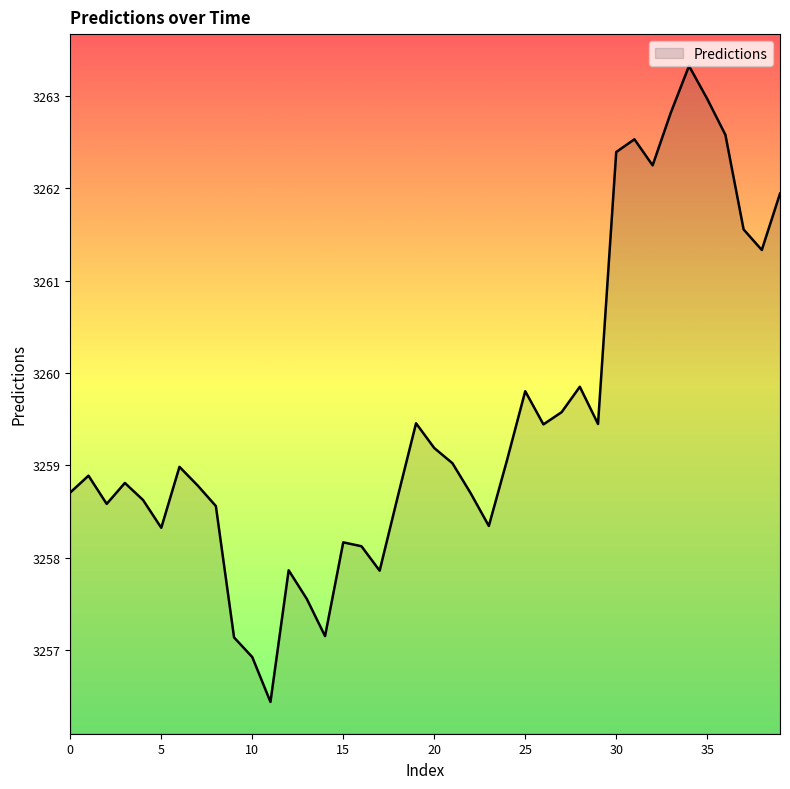

Does the chart have visible grid lines?

No